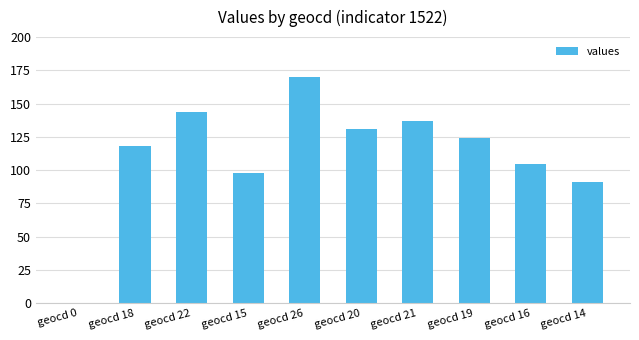

What is the sum of all values?

1118